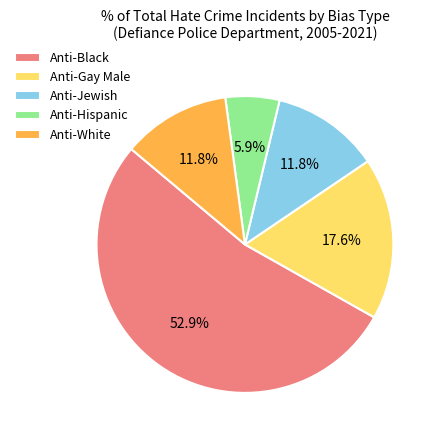

What is the ratio of the value at Anti-Black to the value at Anti-Hispanic?

9.0